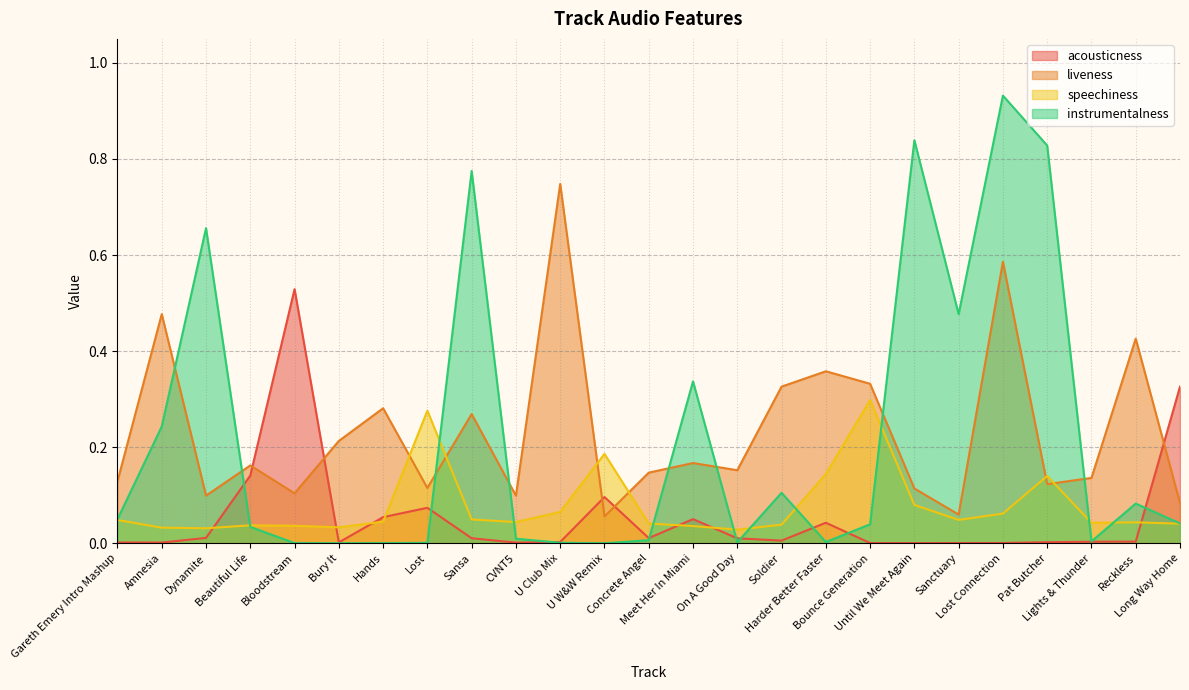

What is the average value of the speechiness series?

0.1